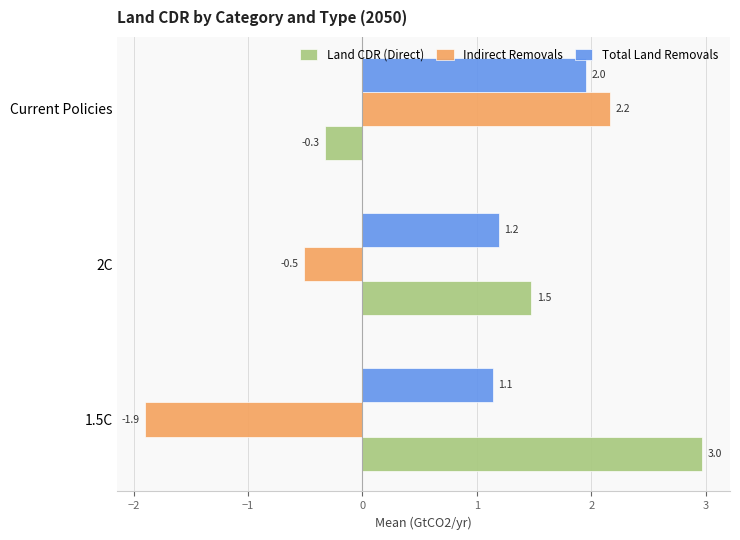

Which series has the largest total across all categories?

Total Land Removals